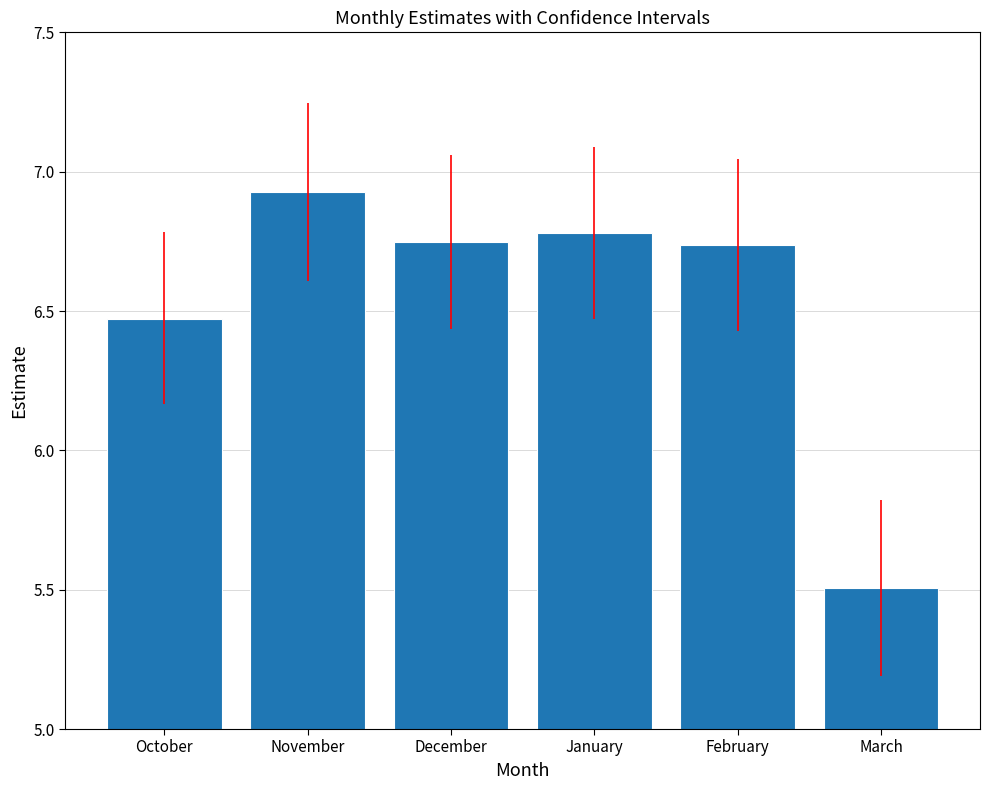

What is the label of the 1st bar from the right?

March